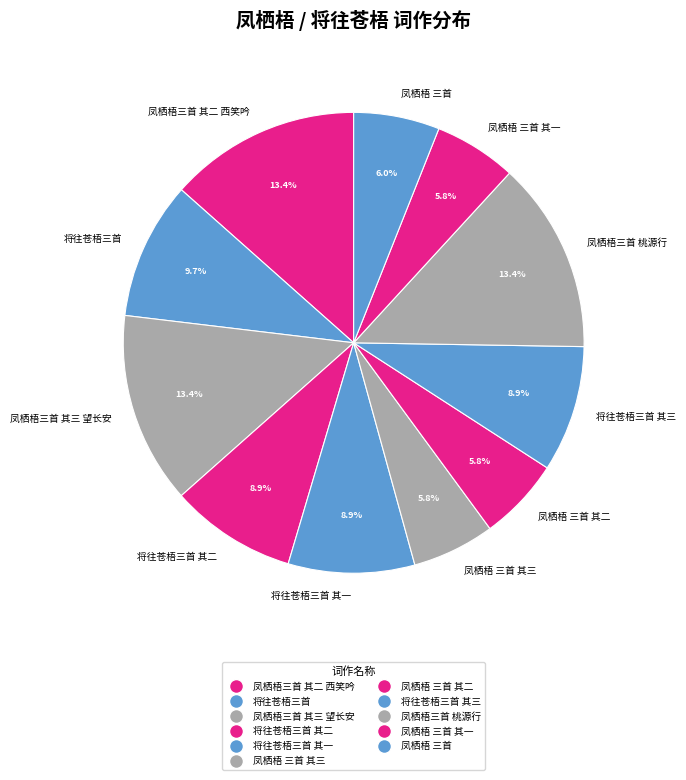

To the nearest percent, what is the average slice percentage?

9%